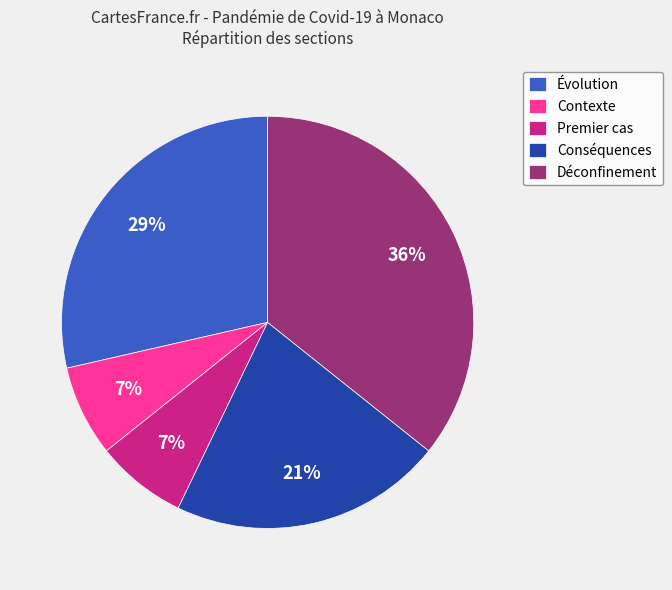

To the nearest percent, what is the average slice percentage?

20%